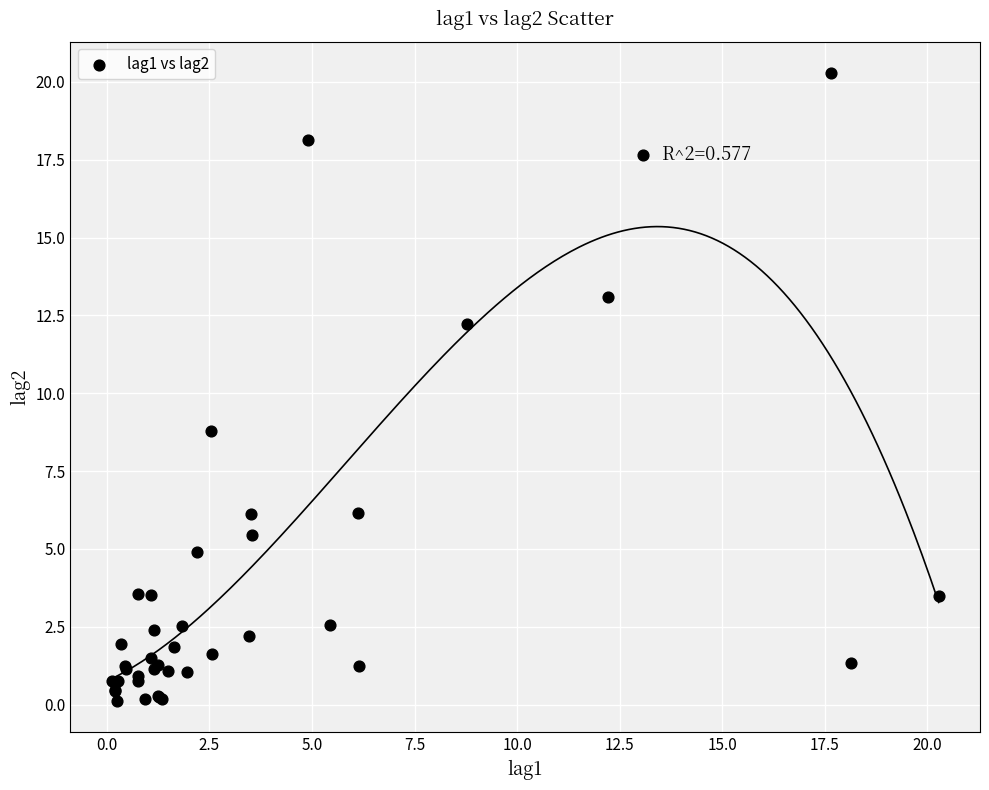

What Y value in the scatter plot is closest to 10?

8.8